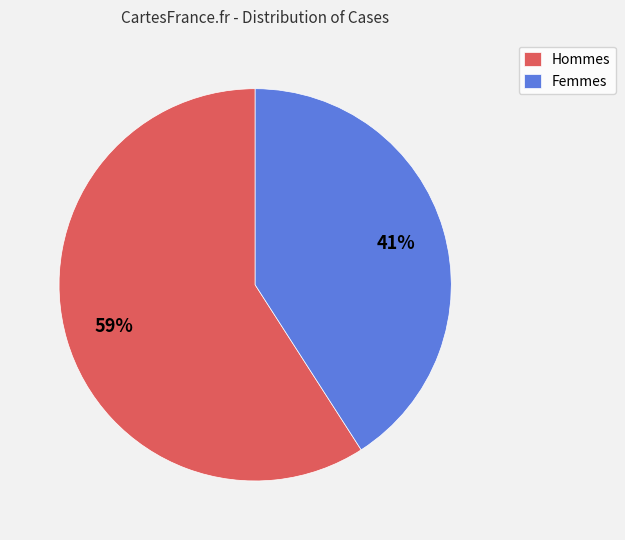

To the nearest percent, what portion does Femmes represent?

41%